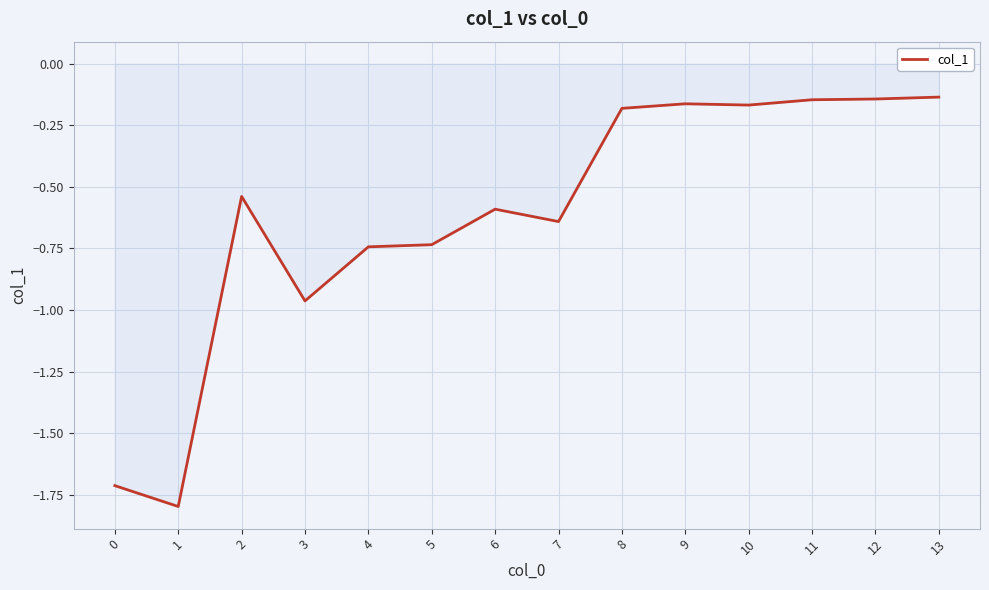

What is the difference between the maximum and minimum values?

1.7